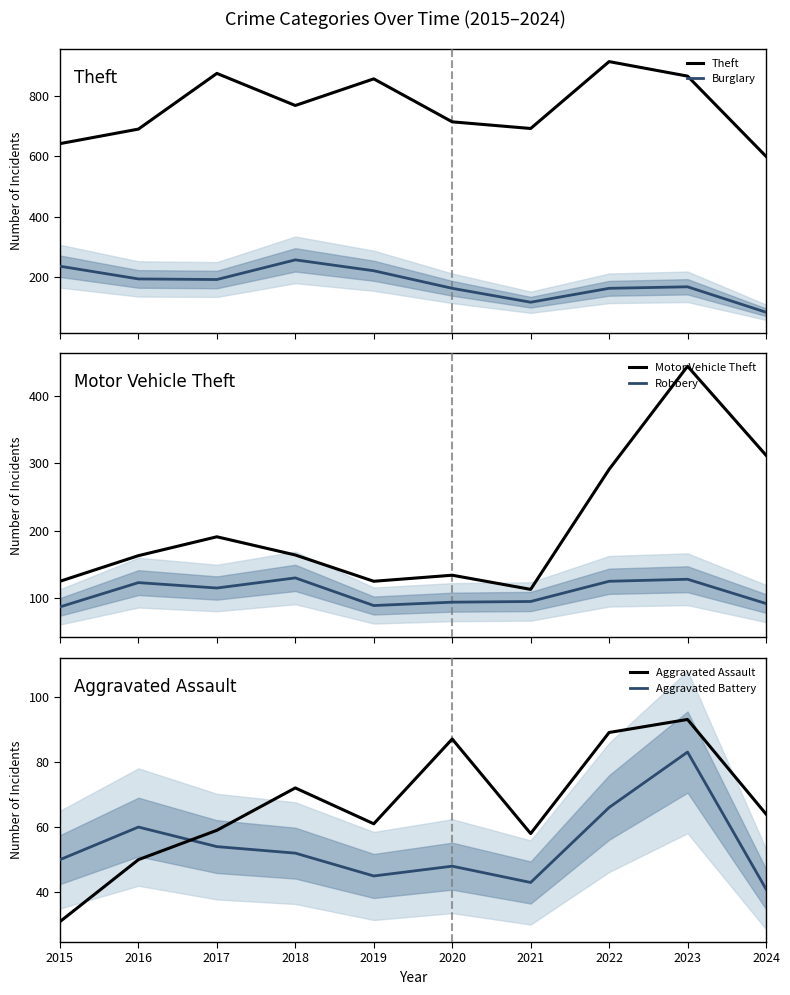

Is it true that Aggravated Battery equals 93 at 2016?

False